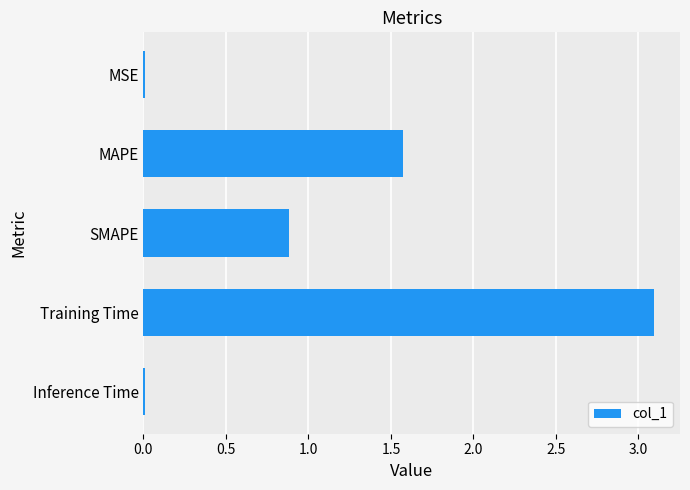

True or false: the data shows 0.9 at SMAPE.

True